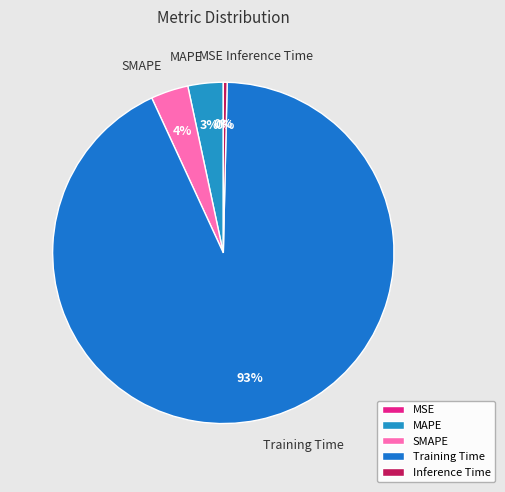

Which has a higher value, MAPE or Inference Time?

MAPE